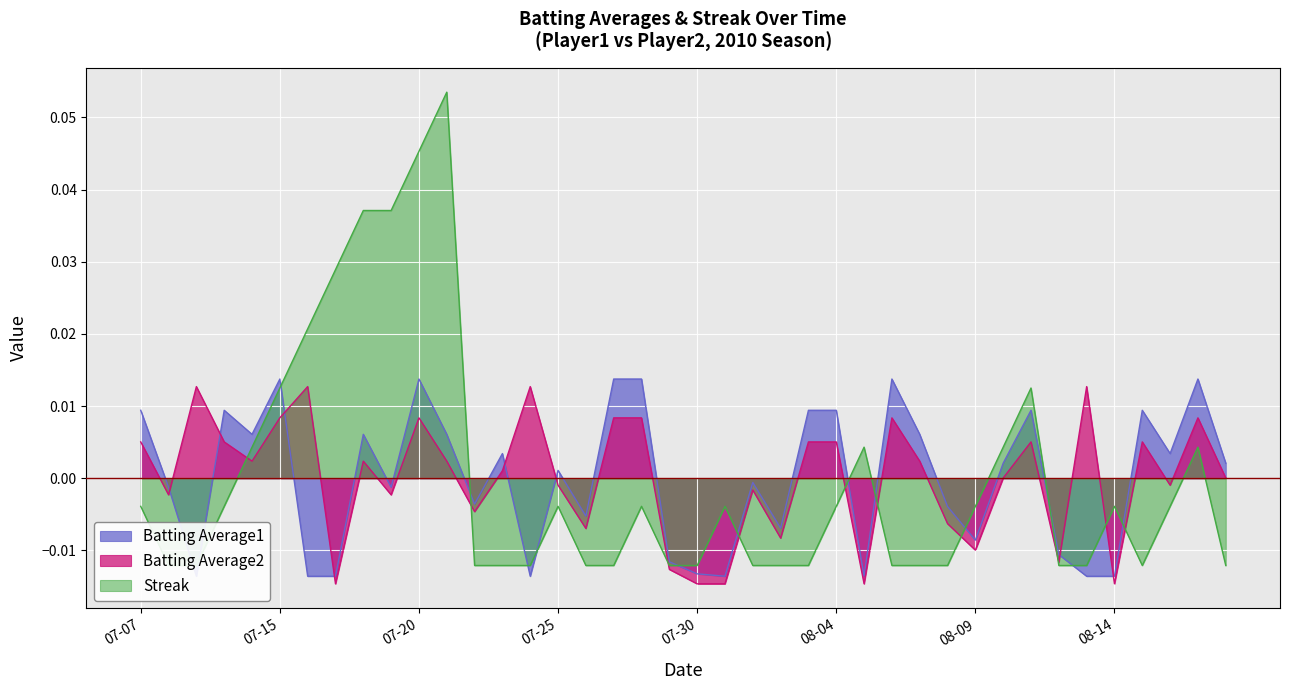

Rank the series by their maximum value, from lowest to highest.

Batting Average2, Batting Average1, Streak